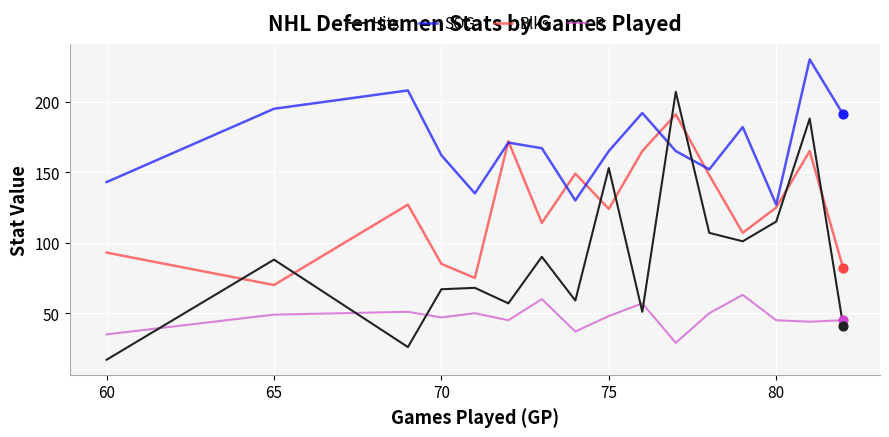

Which series has the largest total across all categories?

SOG